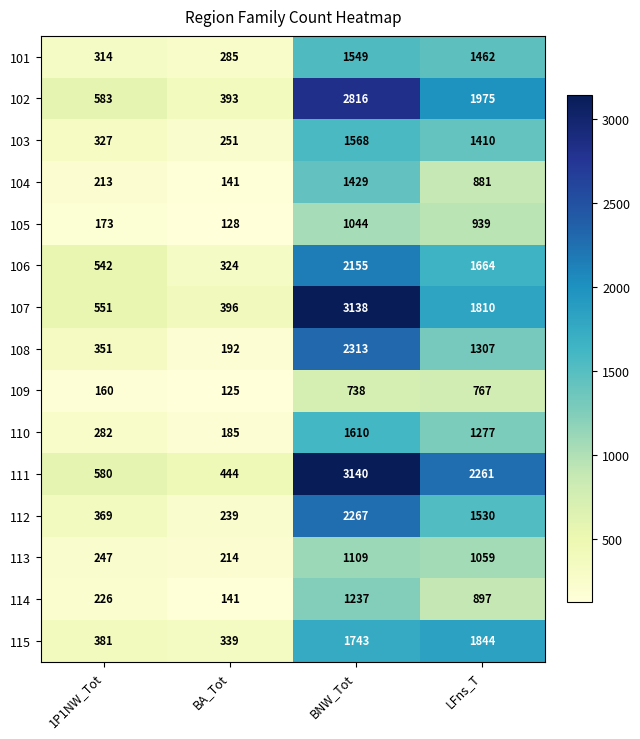

What is the smallest value displayed?

125